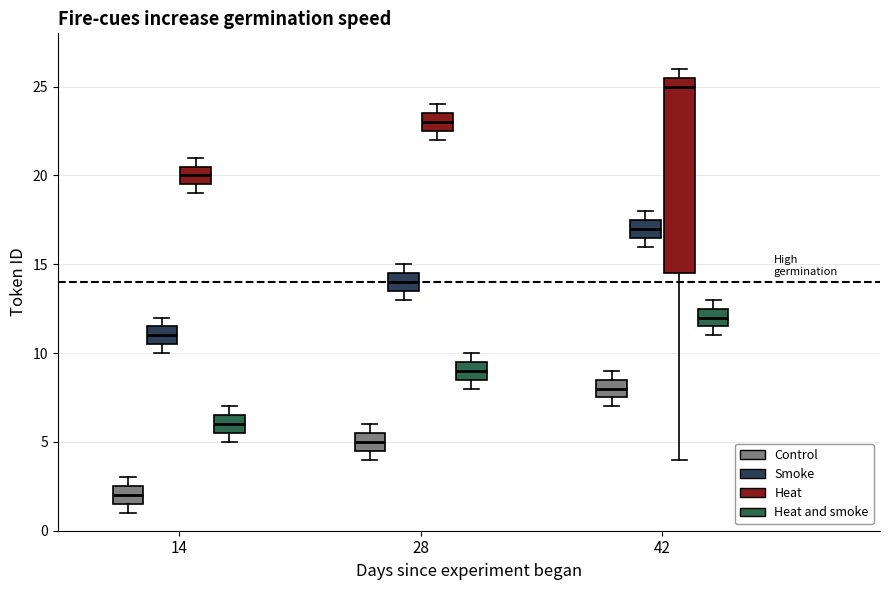

Which box is the tallest, from its lower edge to its upper edge?

42 (Heat)